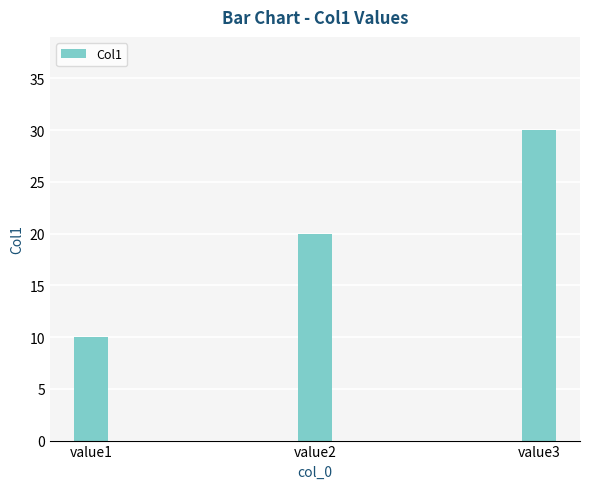

Approximately how many times larger is the value at value2 compared to value1?

2.0